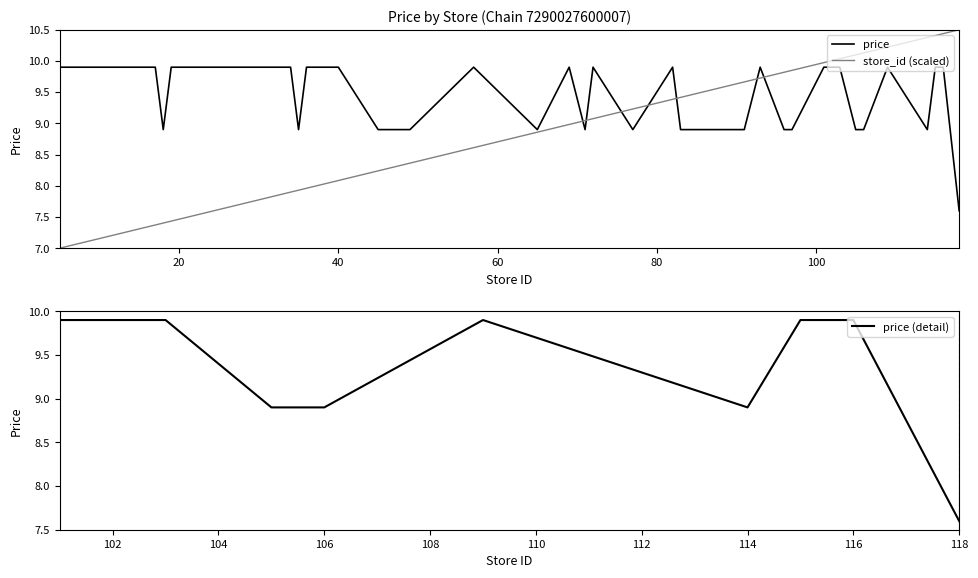

What is the value of the store_id_norm point at the 40th from the left?

10.5